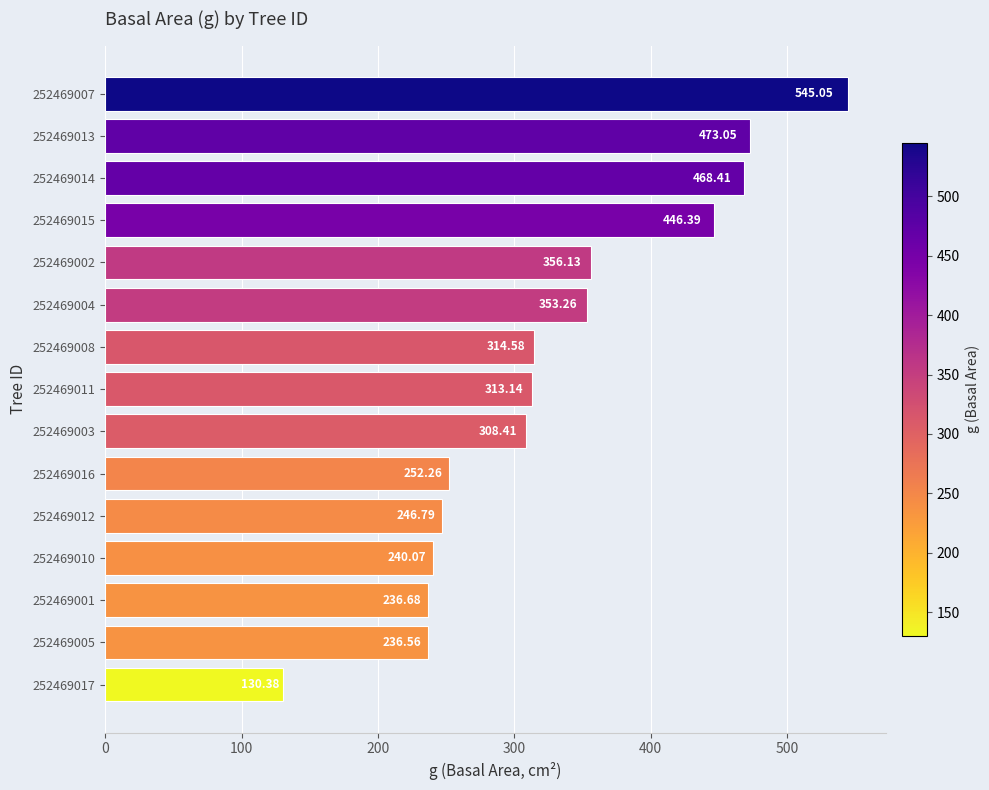

What is the sum of the values at 252469001 and 252469002?

592.8